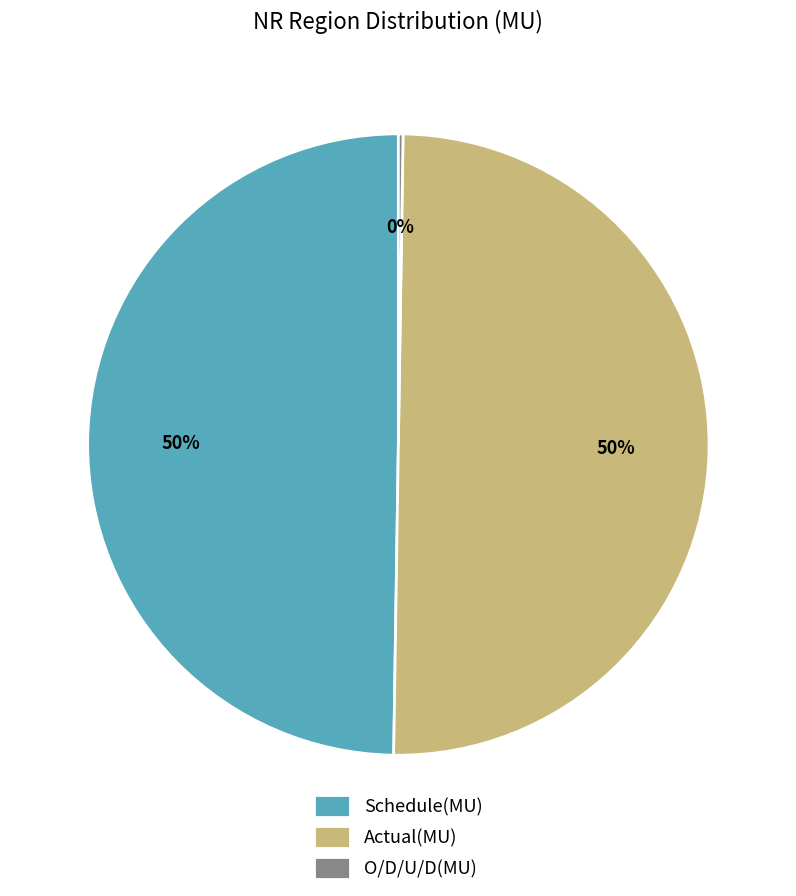

True or false: Schedule(MU) accounts for 44% of the total.

False